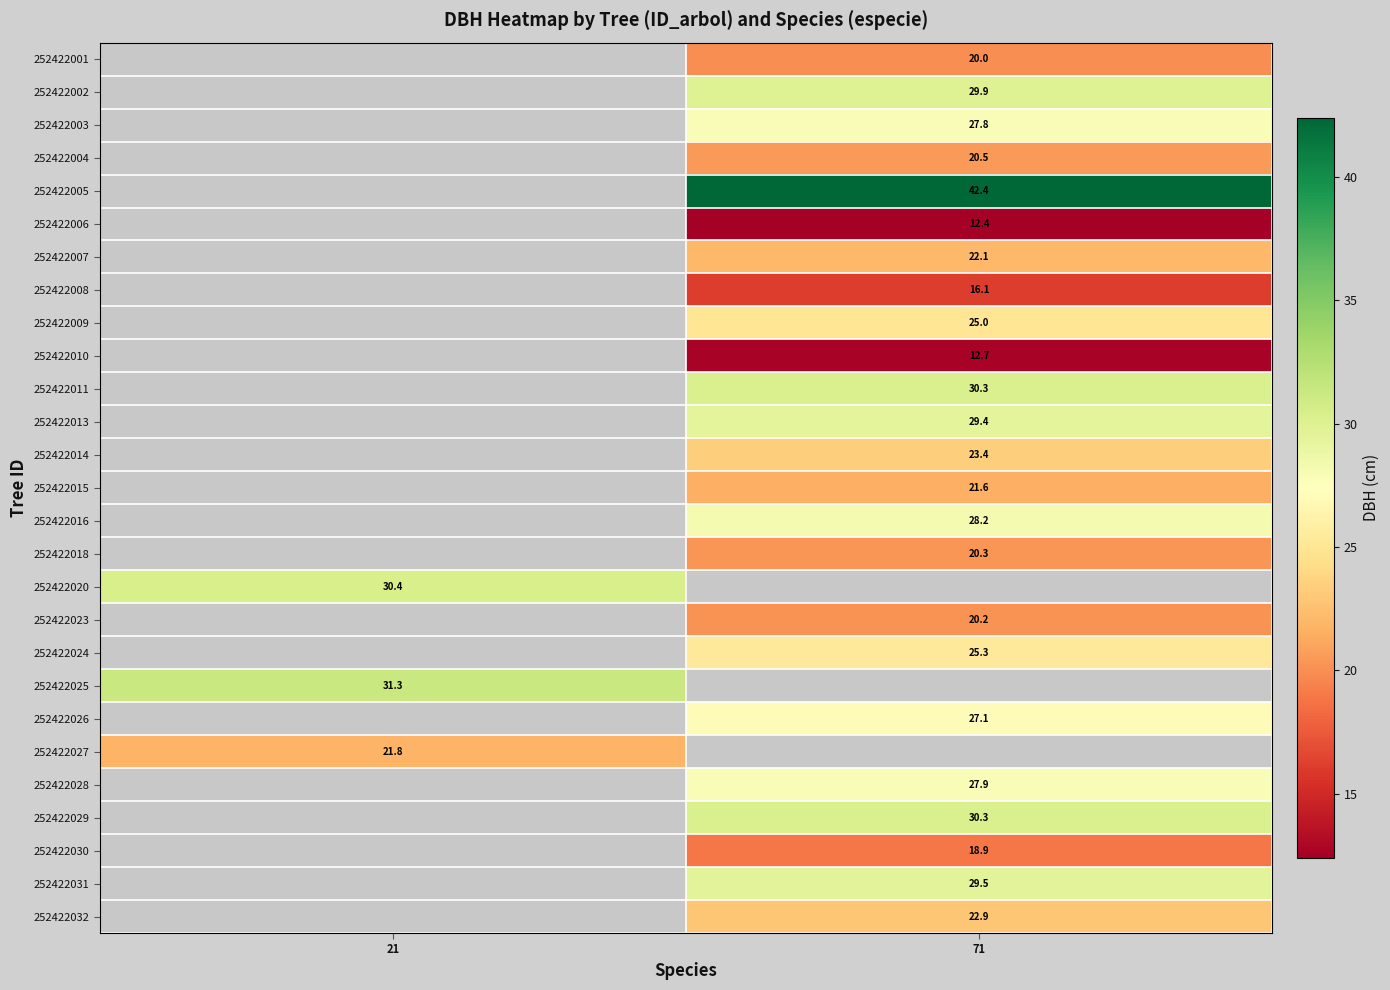

Is the value of 252422024 at 71 greater than the value of 252422002 at 71?

No